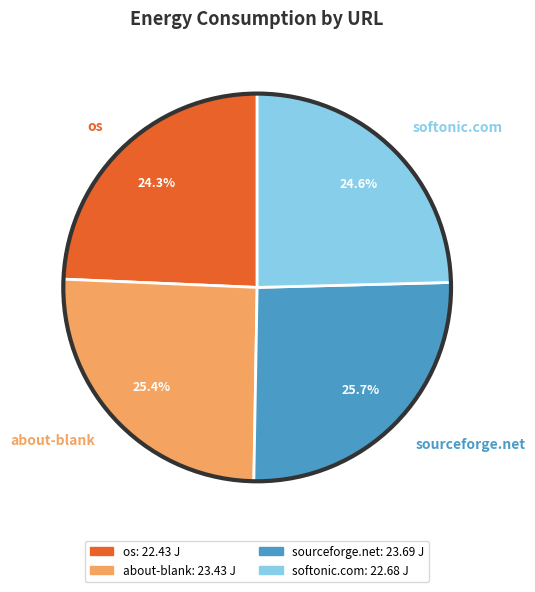

Is it true that os is 18% of the pie?

False